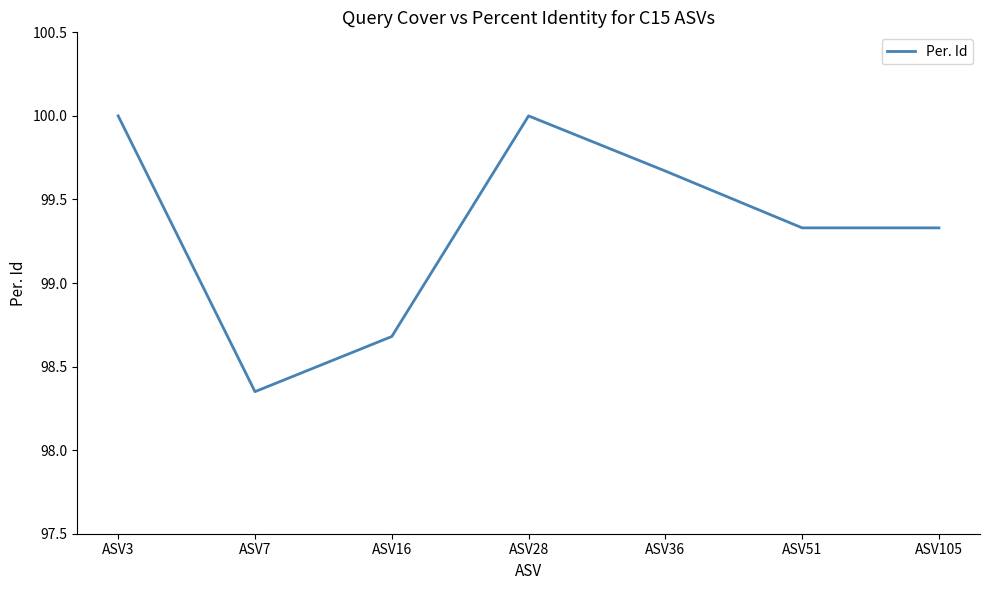

Does the chart have visible grid lines?

No